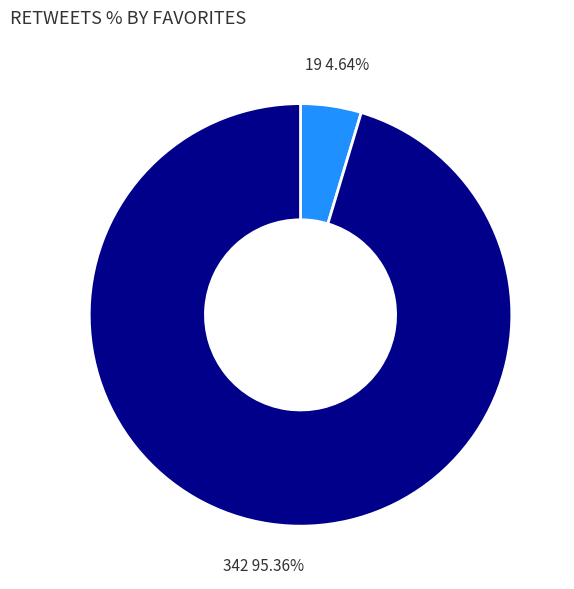

Between 342 95.36% and 19 4.64%, which is larger?

342 95.36%